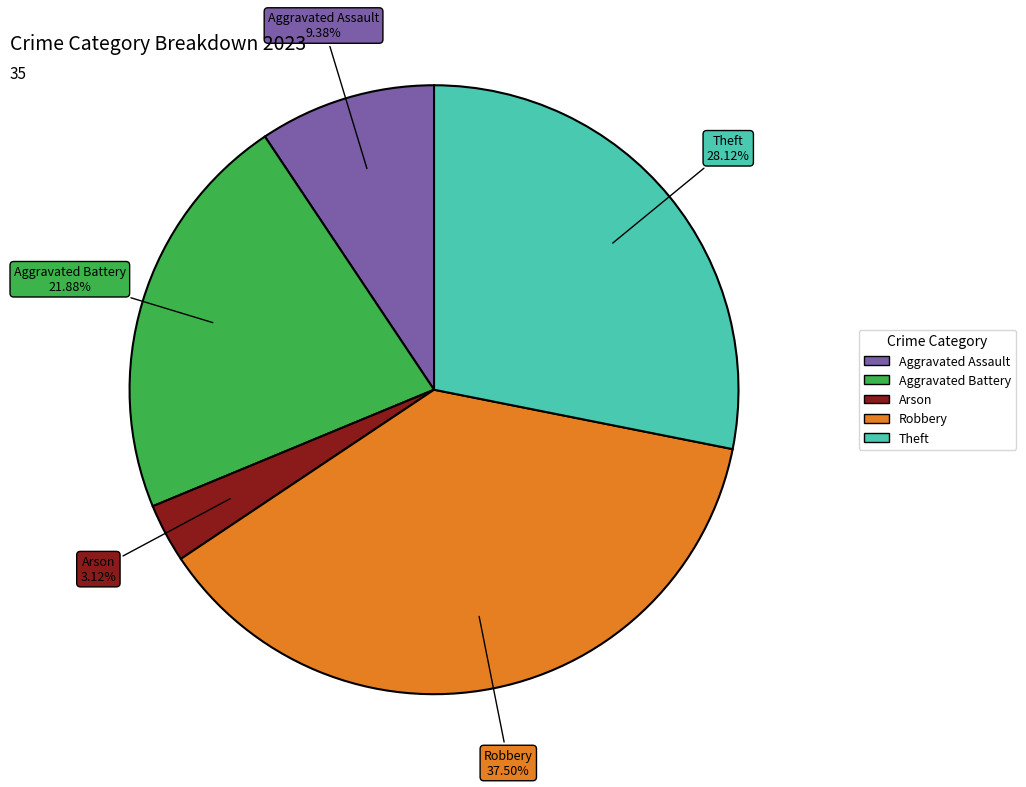

What percentage do Arson and Aggravated Battery together represent?

25.0%